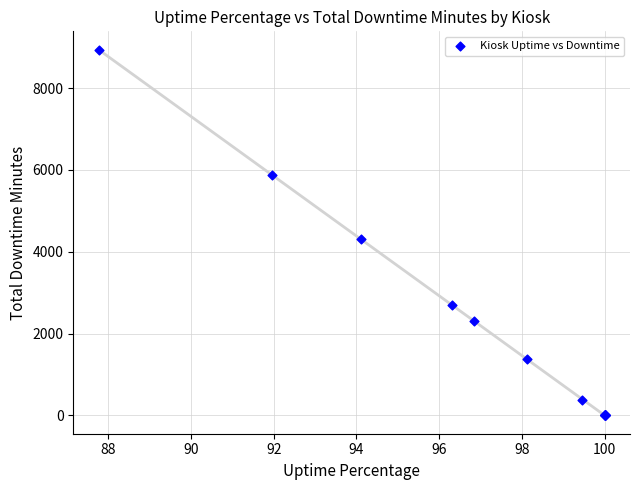

What Y value in the scatter plot is closest to 4470?

4308